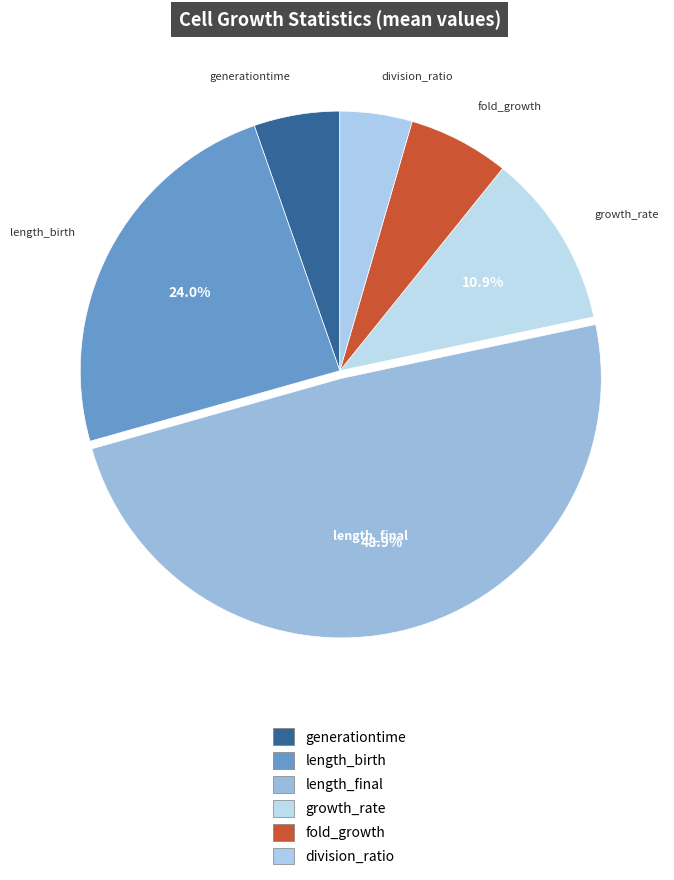

What is the largest slice in the pie chart?

length_final